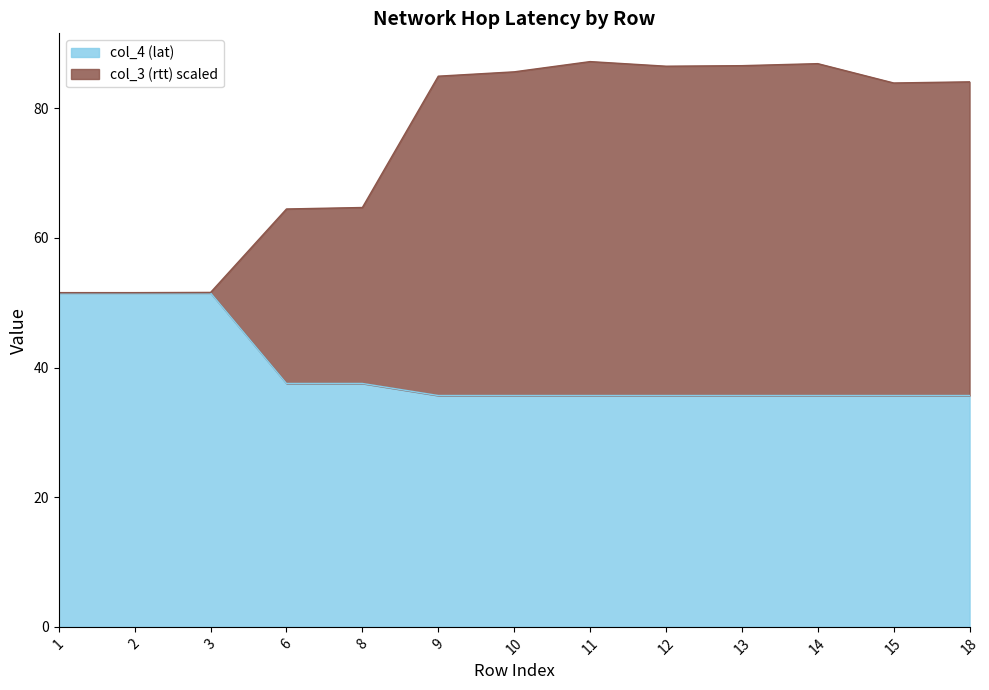

Reading left to right, list all the values displayed in this chart.

col_4 (lat): 1=51.5	2=51.5	3=51.5	6=37.5	8=37.5	9=35.7	10=35.7	11=35.7	12=35.7	13=35.7	14=35.7	15=35.7	18=35.7
col_3 (rtt): 1=51.6	2=51.6	3=51.6	6=64.5	8=64.7	9=85.0	10=85.6	11=87.2	12=86.5	13=86.6	14=86.9	15=83.9	18=84.1